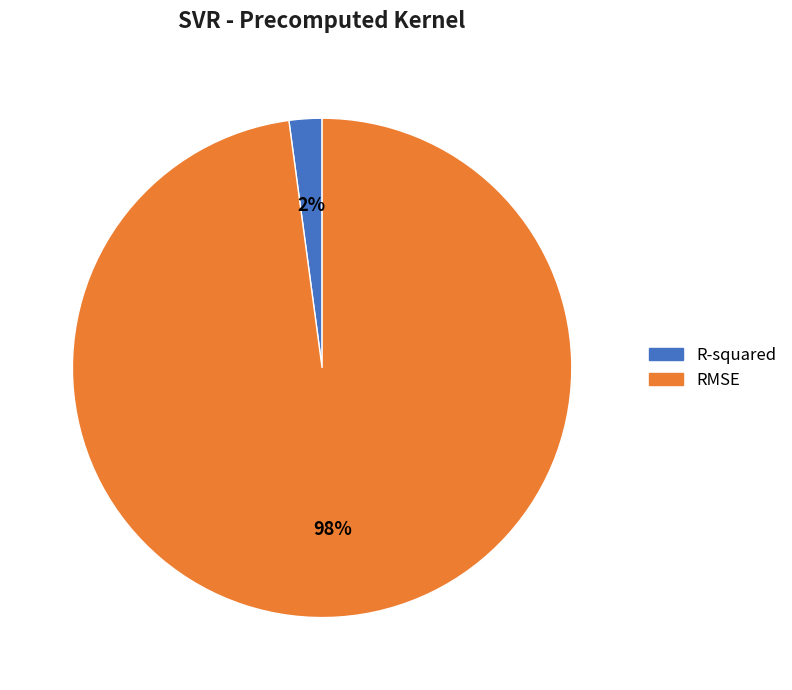

Between RMSE and R-squared, which is larger?

RMSE